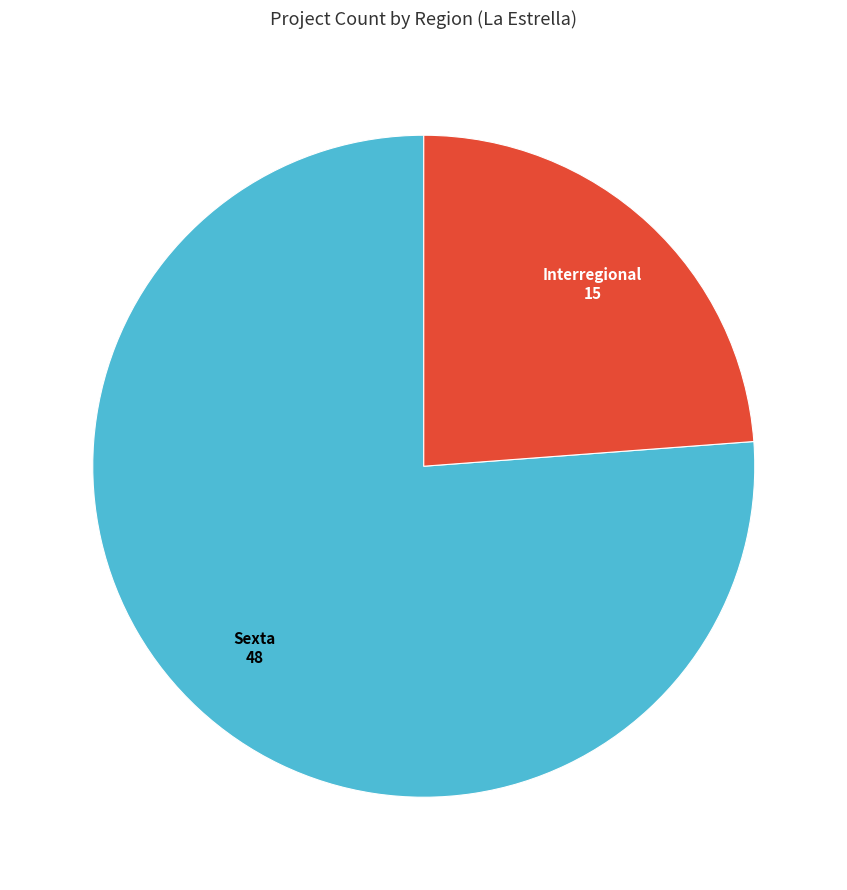

Is there a majority slice in this chart?

Yes